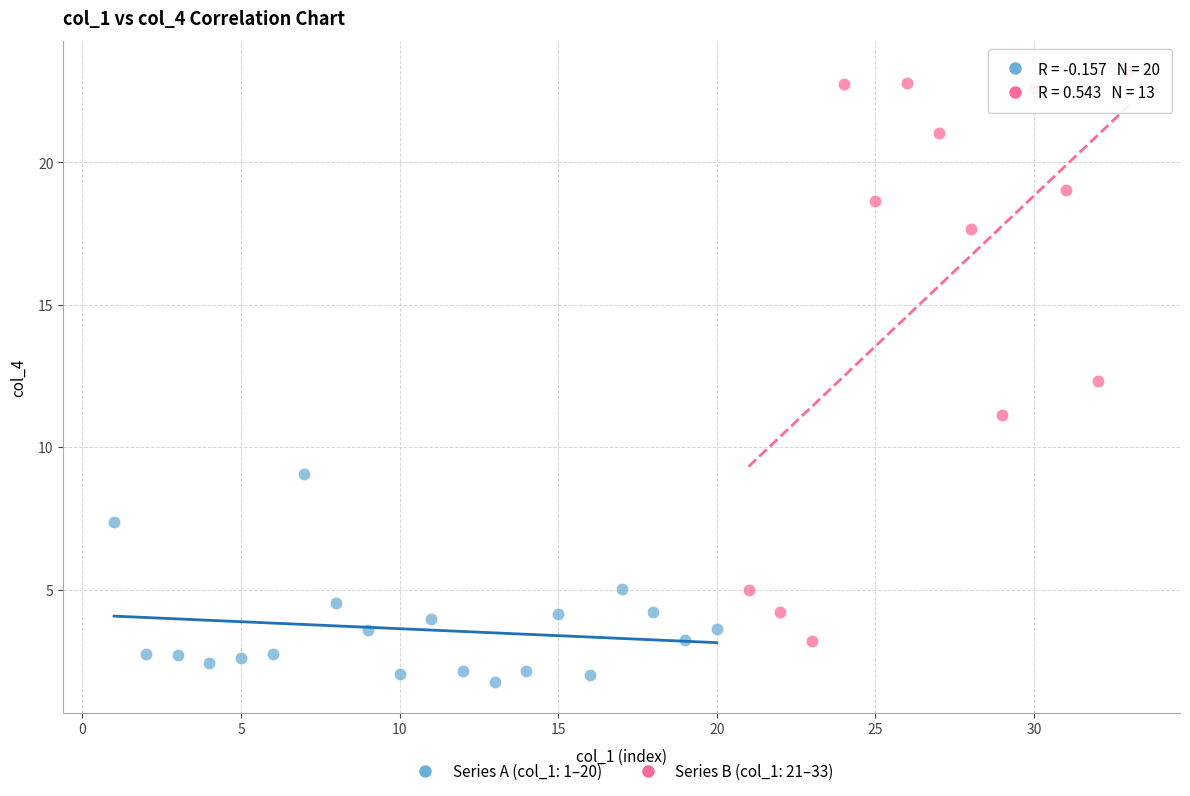

Which series reaches the minimum Y coordinate?

Series A (col_1: 1–20)